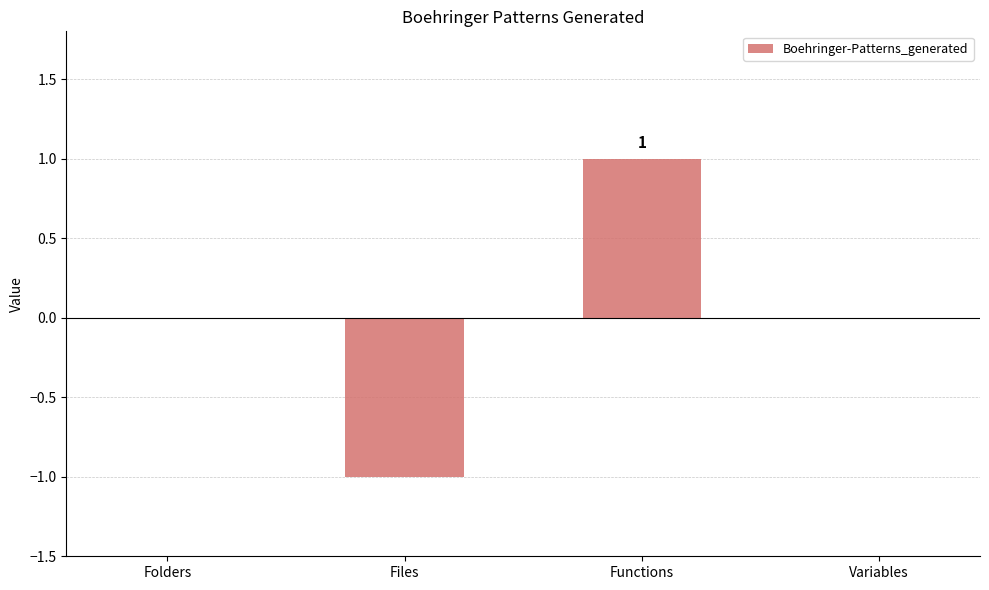

Count the number of categories in the chart.

4